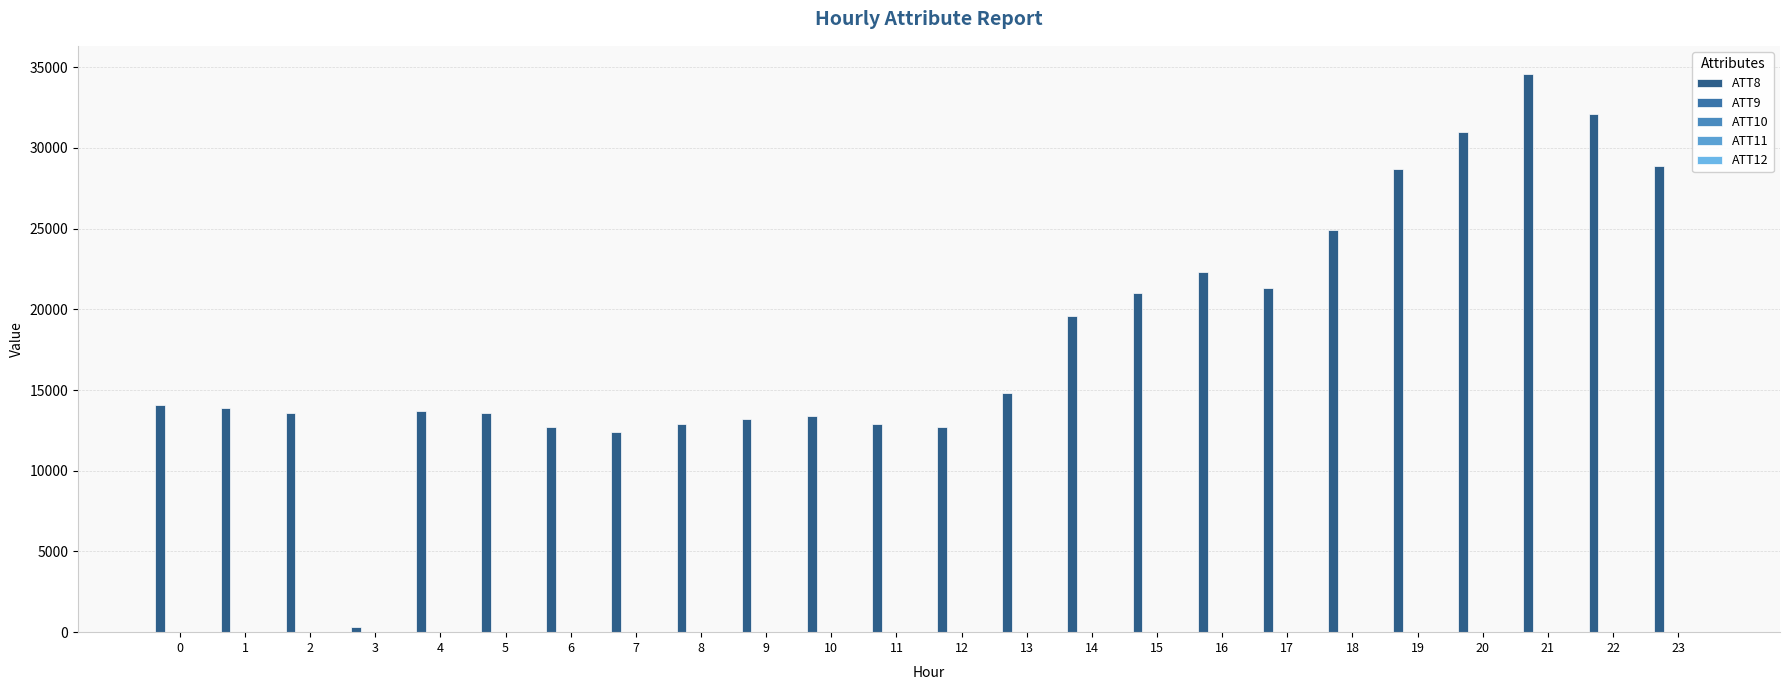

Read the ATT8 value at 14.

19600.0